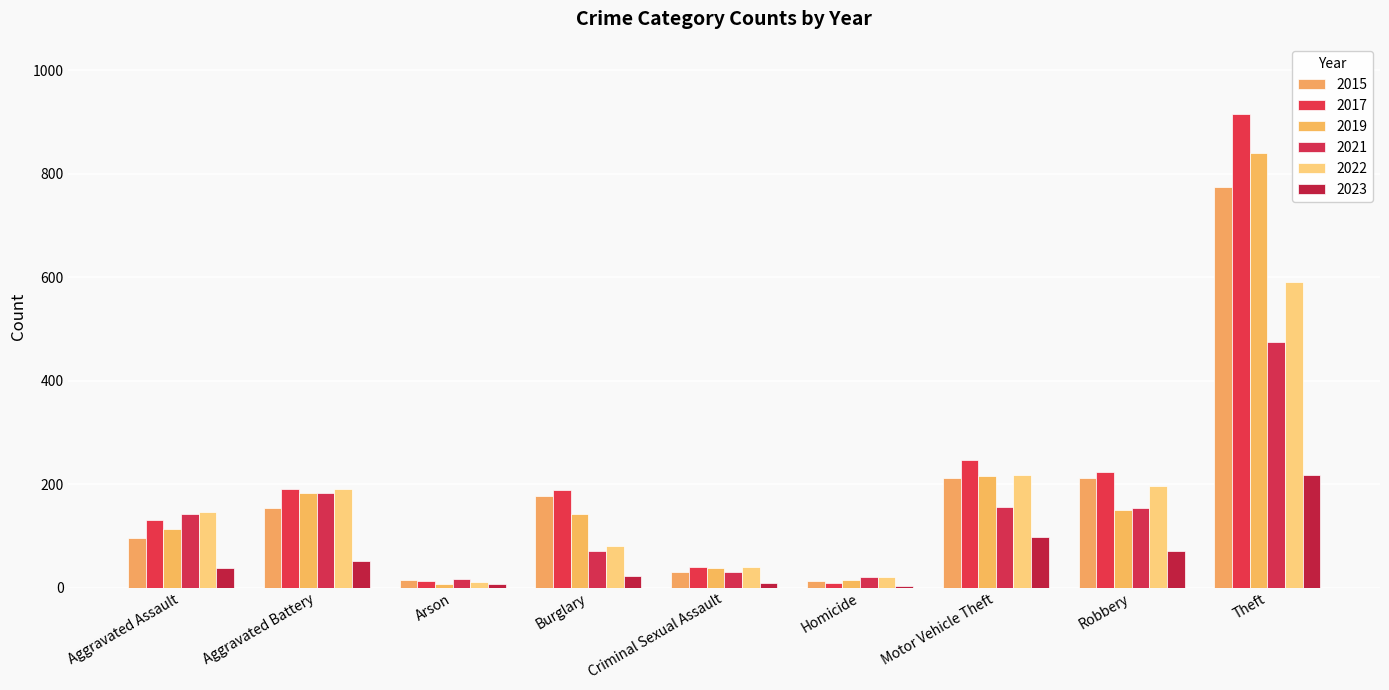

How many categories are shown in the chart?

9